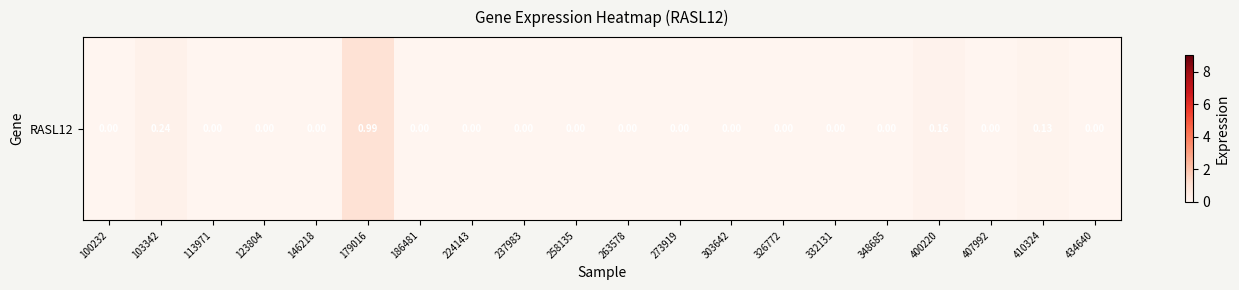

At which label is the value closest to 0?

100232